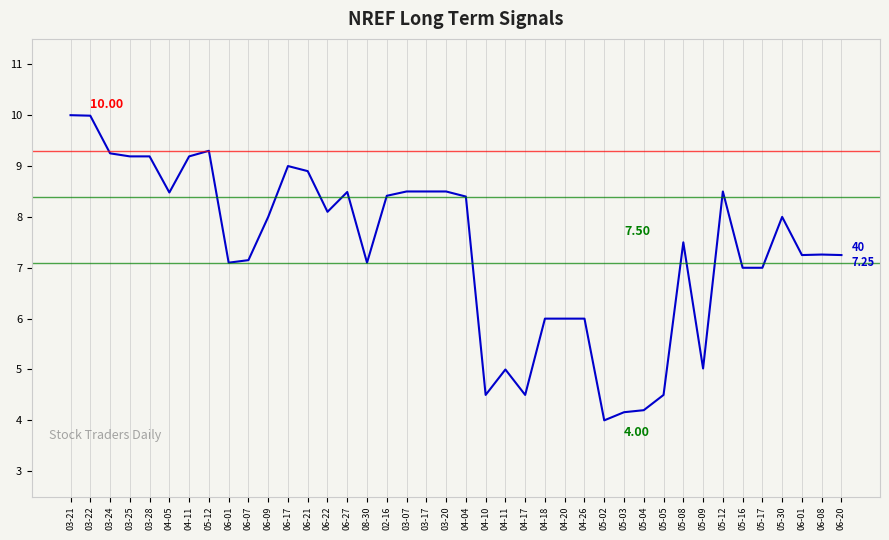

Rank the categories by value from lowest to highest.

05-02, 05-03, 05-04, 04-10, 04-17, 05-05, 04-11, 05-09, 04-18, 04-20, 04-26, 05-16, 05-17, 06-01, 08-30, 06-07, 06-01, 06-20, 06-08, 05-08, 06-09, 05-30, 06-22, 04-04, 02-16, 04-05, 06-27, 03-07, 03-17, 03-20, 05-12, 06-21, 06-17, 03-25, 03-28, 04-11, 03-24, 05-12, 03-22, 03-21